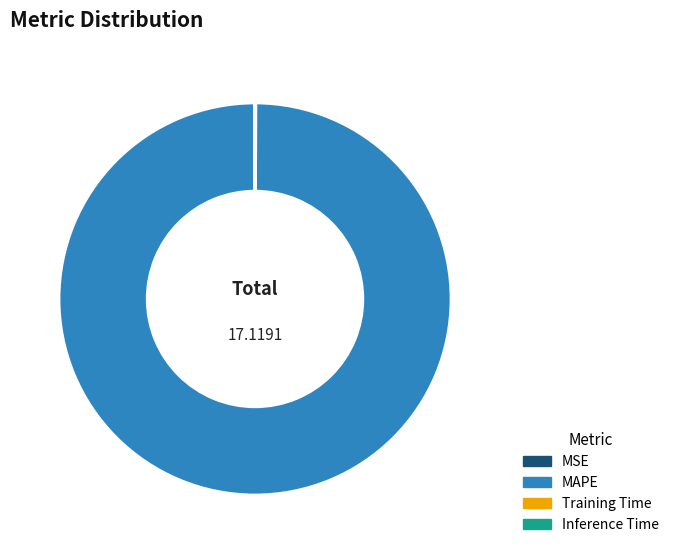

Which slice is the largest?

MAPE